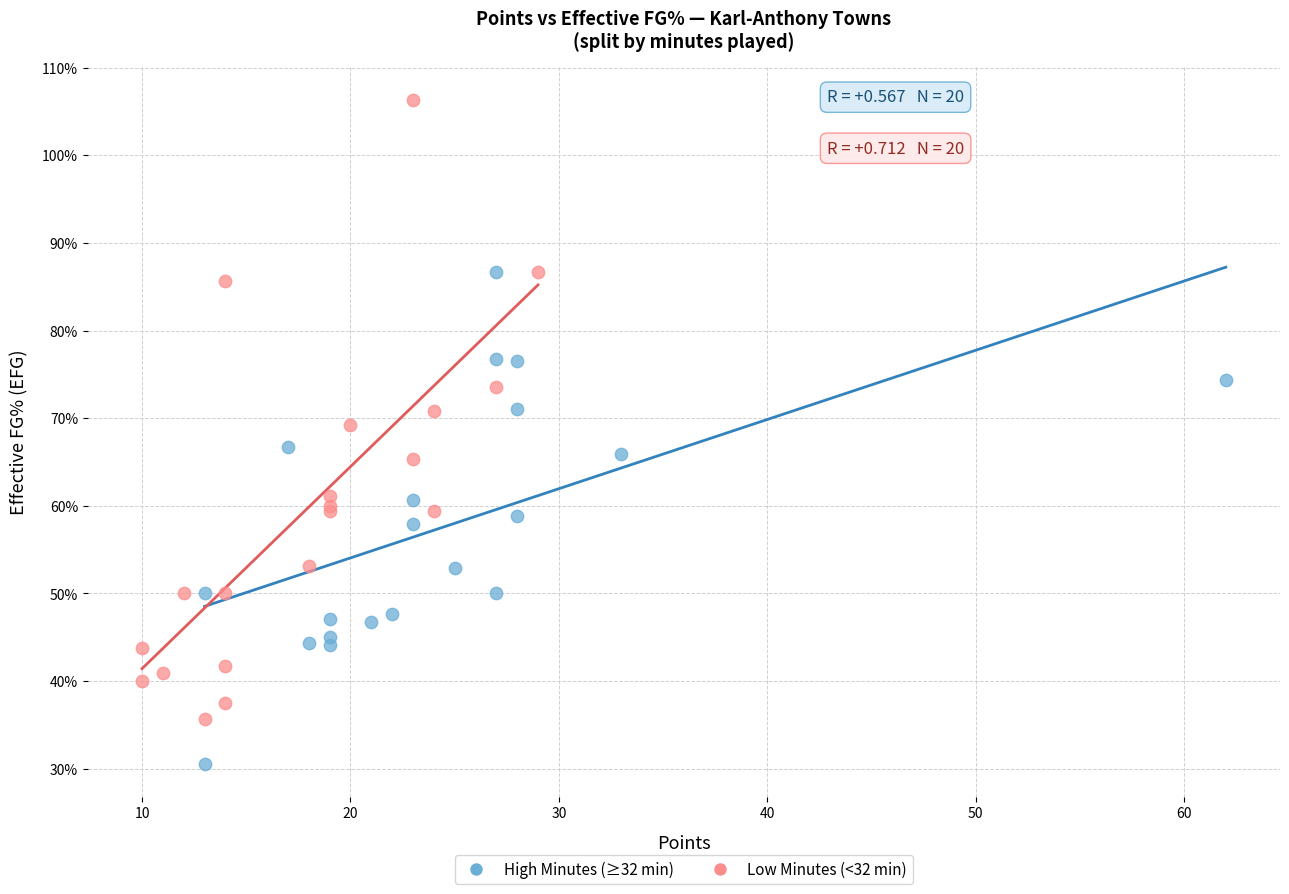

What are all the series names shown in the legend?

High Minutes (≥32 min), Low Minutes (<32 min)